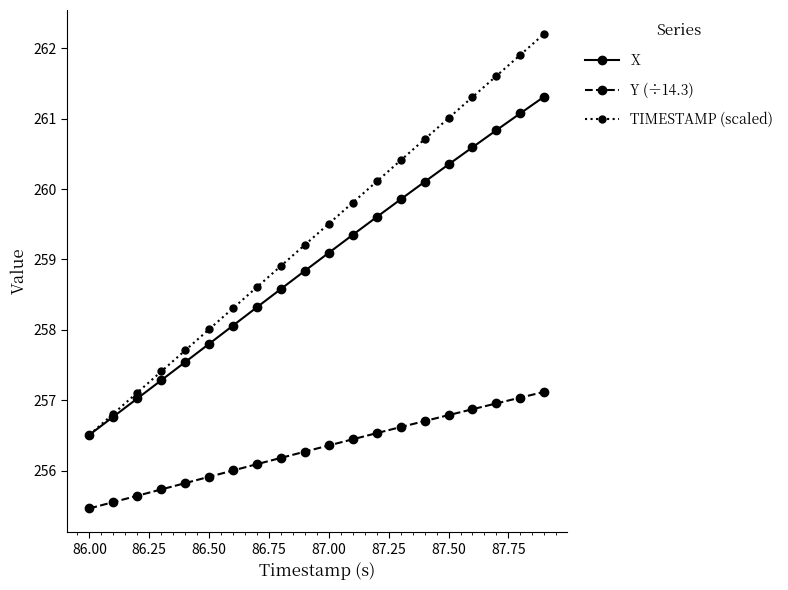

What is the value of the TIMESTAMP (scaled) point at the 16th from the left?

261.0